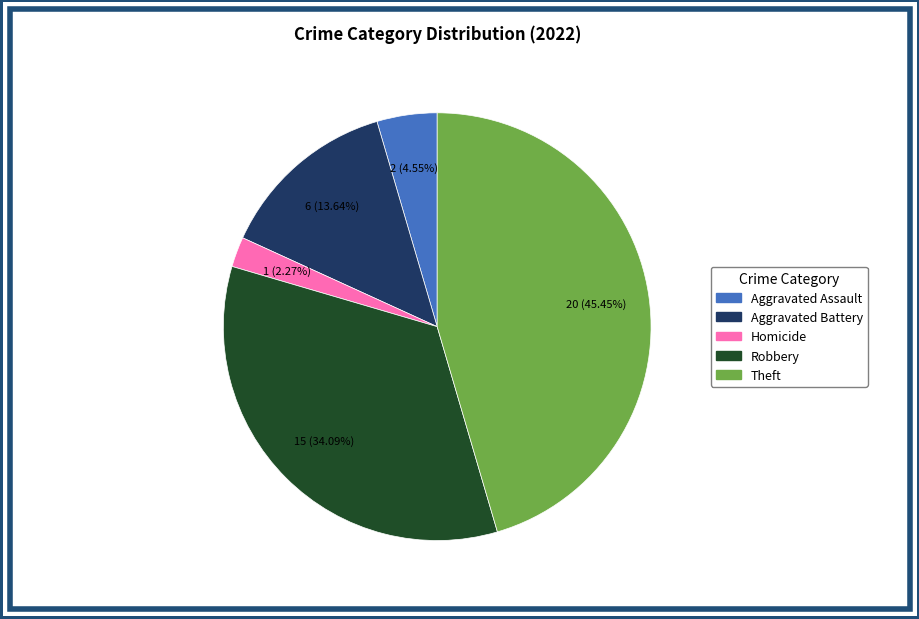

Is there any slice that represents more than half of the pie?

No